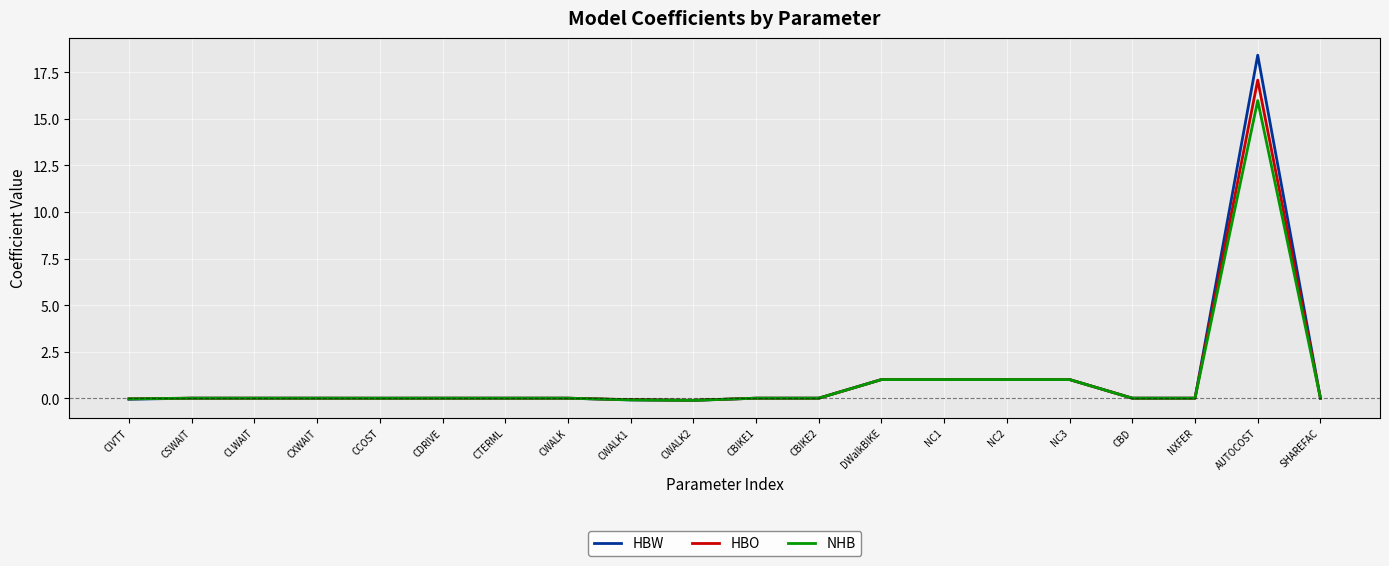

Between CCOST and AUTOCOST, which series saw the biggest shift?

HBW